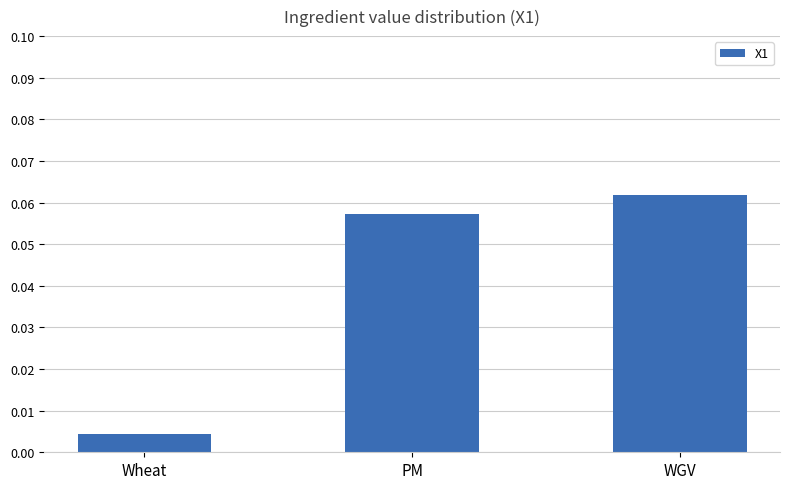

How many distinct data groups are displayed?

1